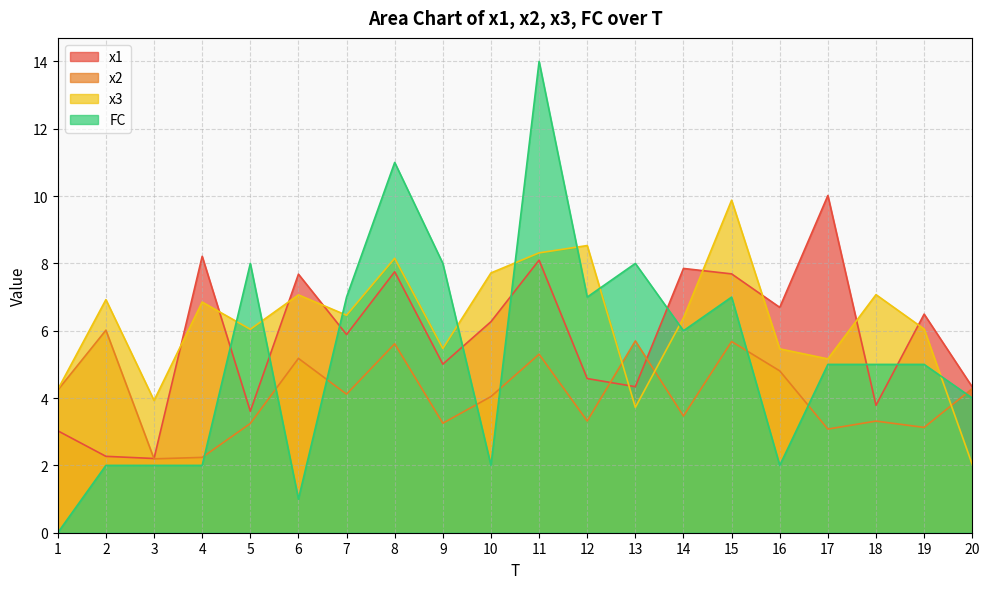

What is the total value across all series at 12?

23.4